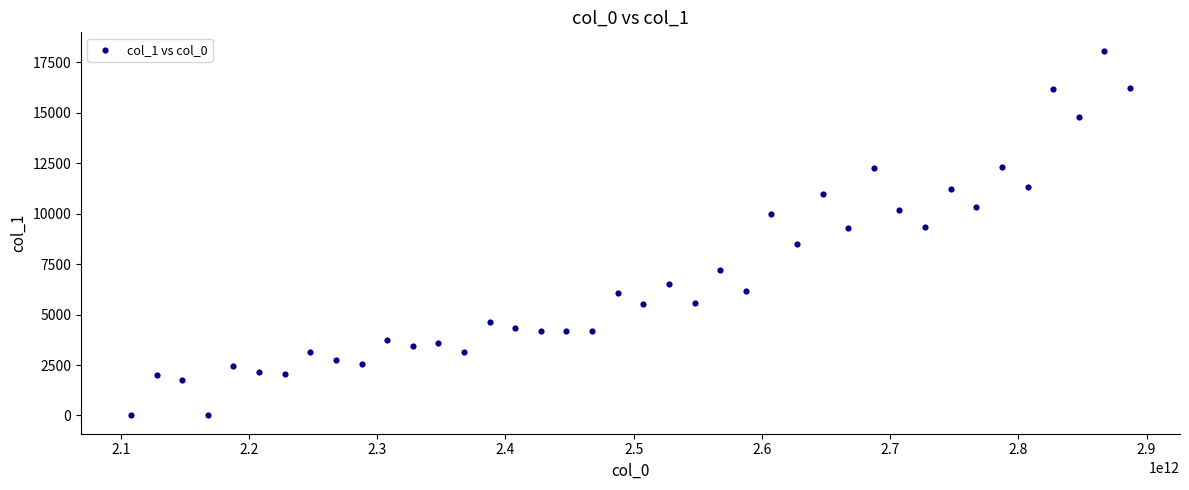

What is the range of Y values (max minus min)?

18081.8